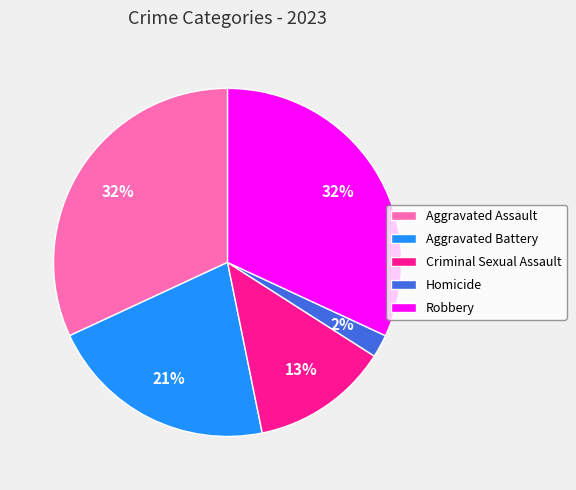

Do Criminal Sexual Assault and Robbery together represent more than half of the pie?

No